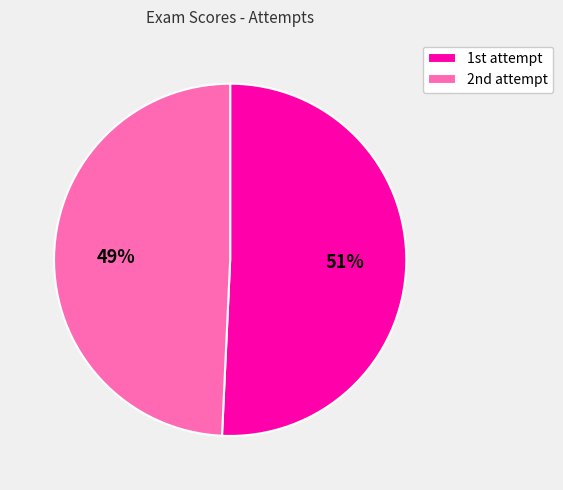

Which category has the biggest portion of the pie?

1st attempt